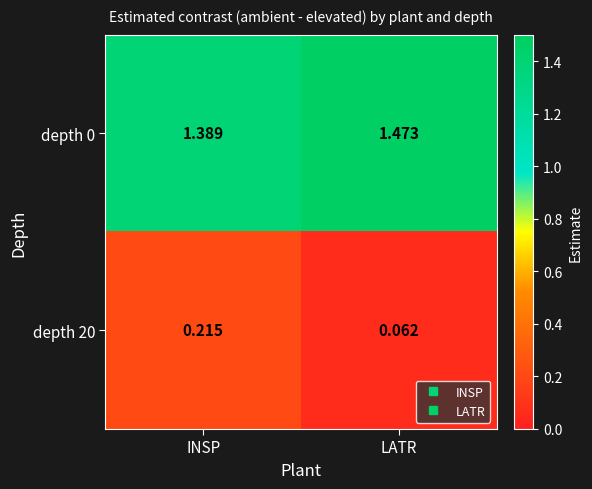

At which label is depth 0 closest to 1?

INSP